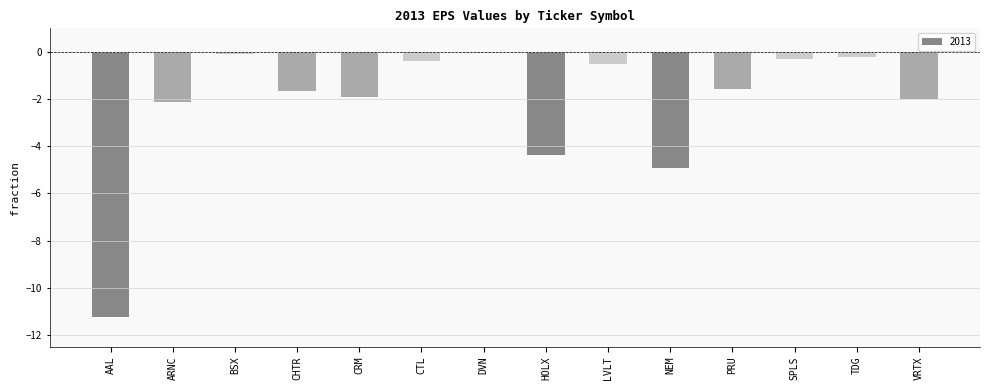

What is the change in value from LVLT to SPLS?

+0.2